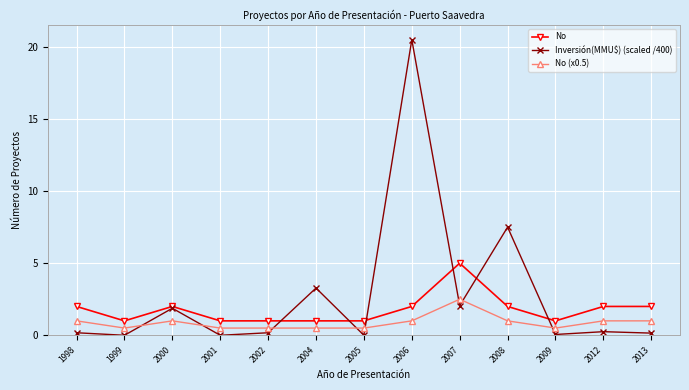

What are all the series names shown in the legend?

No, Inversión(MMU$) (scaled /400), No (x0.5)